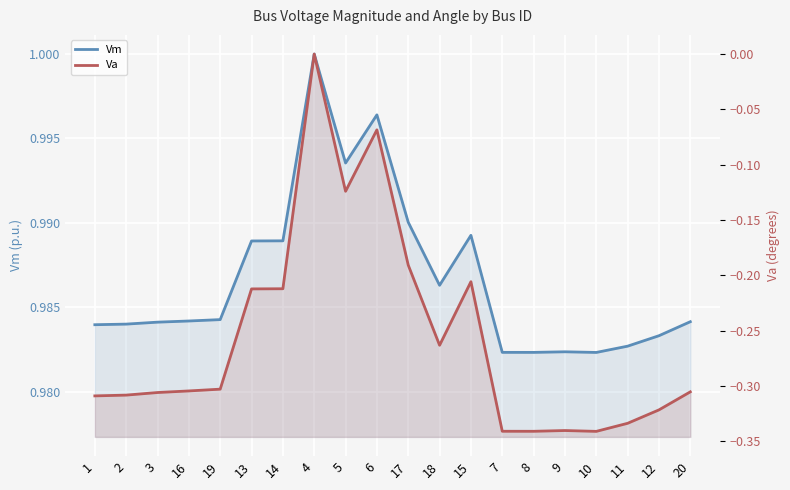

What is the approximate value of Va at 18?

-0.3